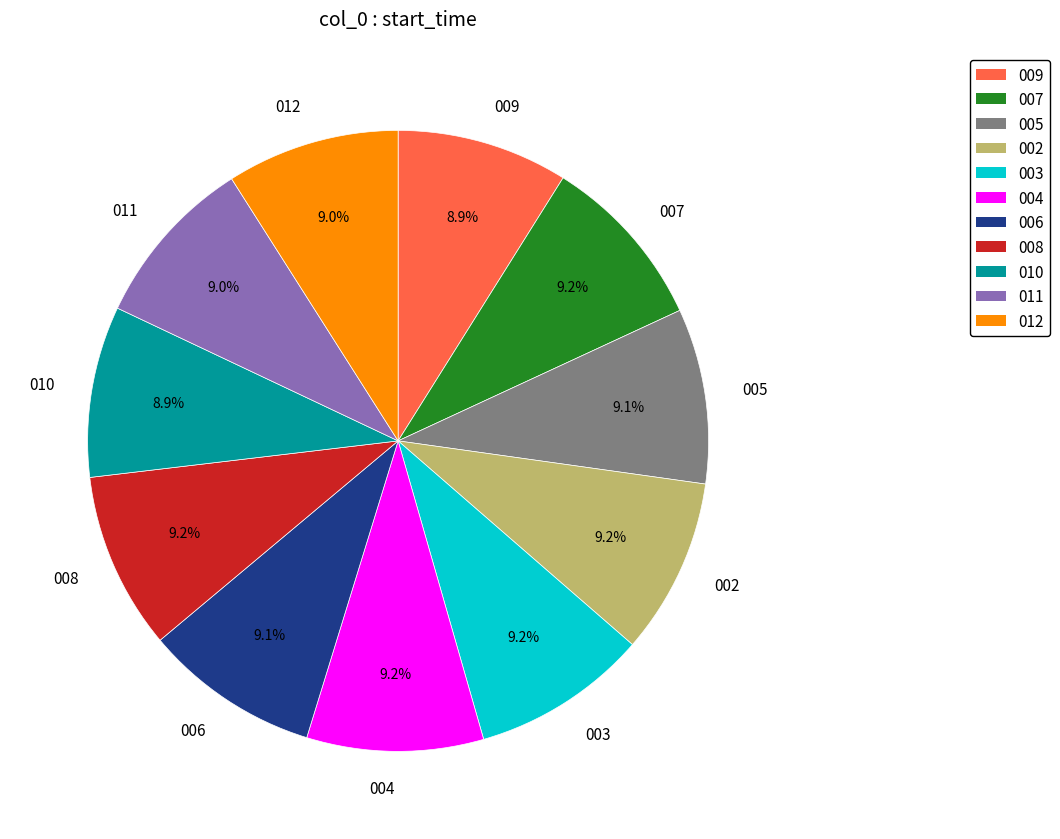

How many slices are in this pie chart?

11